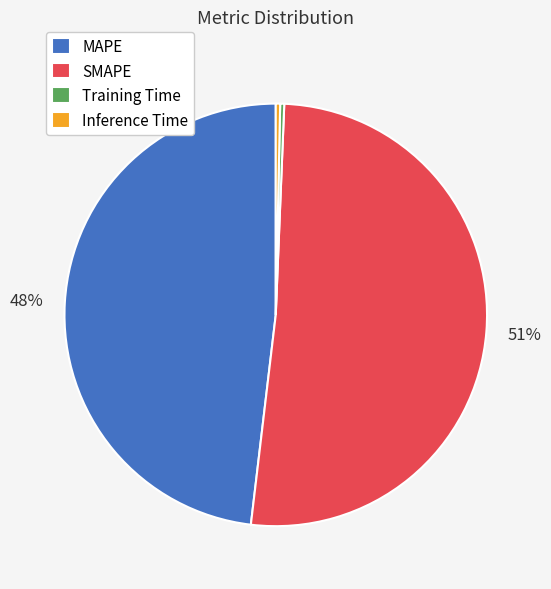

Is there any slice that represents more than half of the pie?

Yes